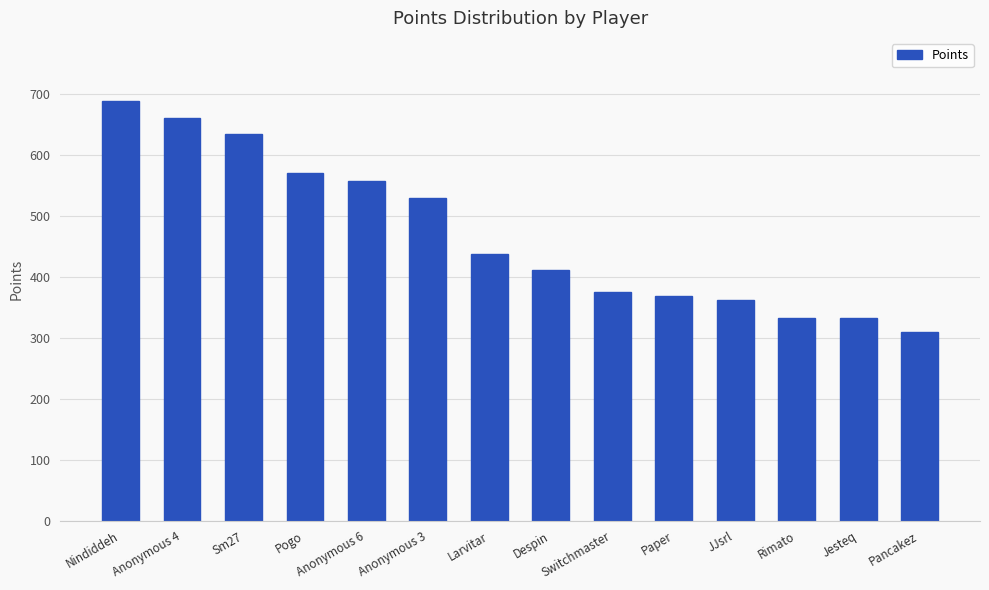

Reading left to right, list all the values displayed in this chart.

Nindiddeh=688	Anonymous 4=660	Sm27=634	Pogo=569	Anonymous 6=557	Anonymous 3=529	Larvitar=437	Despin=411	Switchmaster=375	Paper=368	JJsrl=361	Rimato=332	Jesteq=332	Pancakez=310